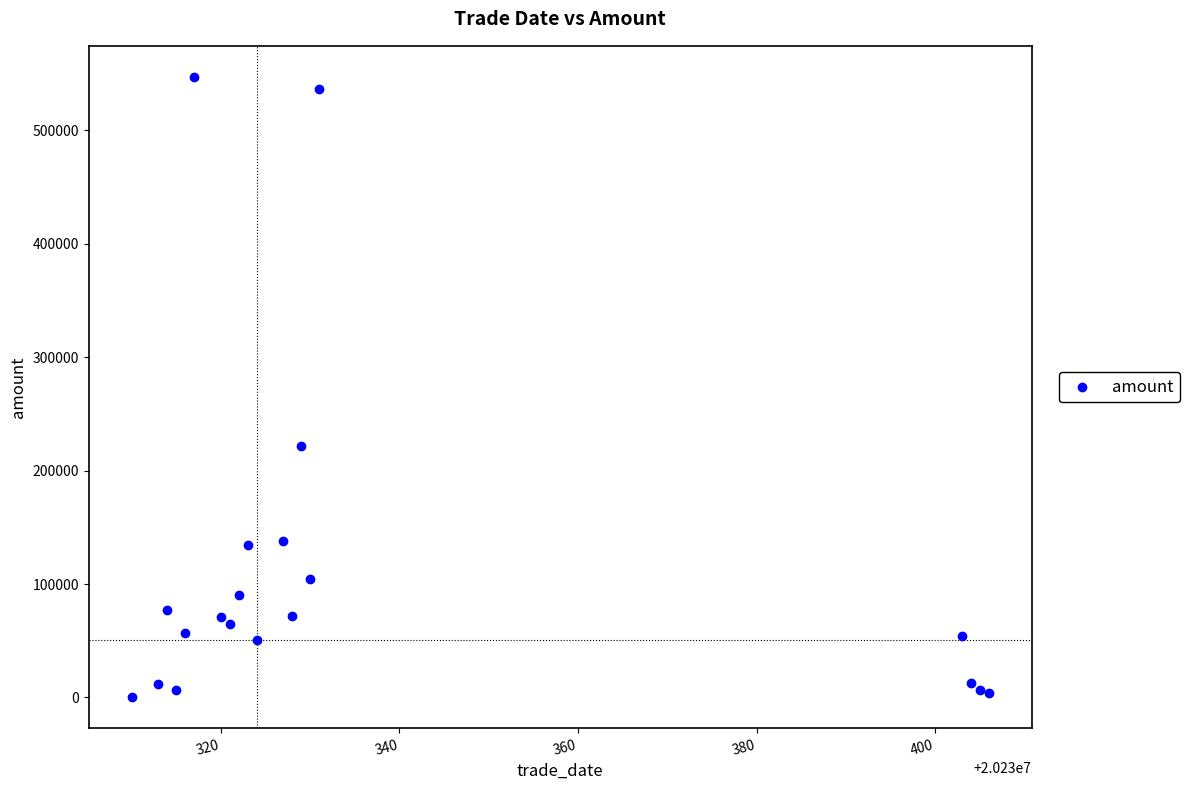

What Y value in the scatter plot is closest to 273699?

221815